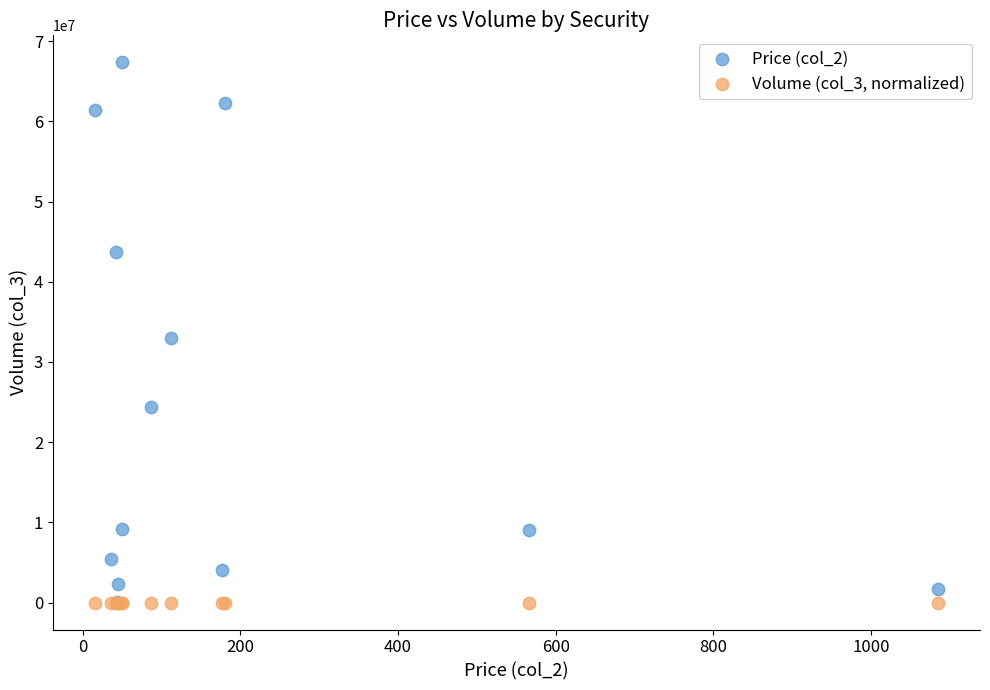

Which series has the largest Y range (max minus min)?

Price (col_2)